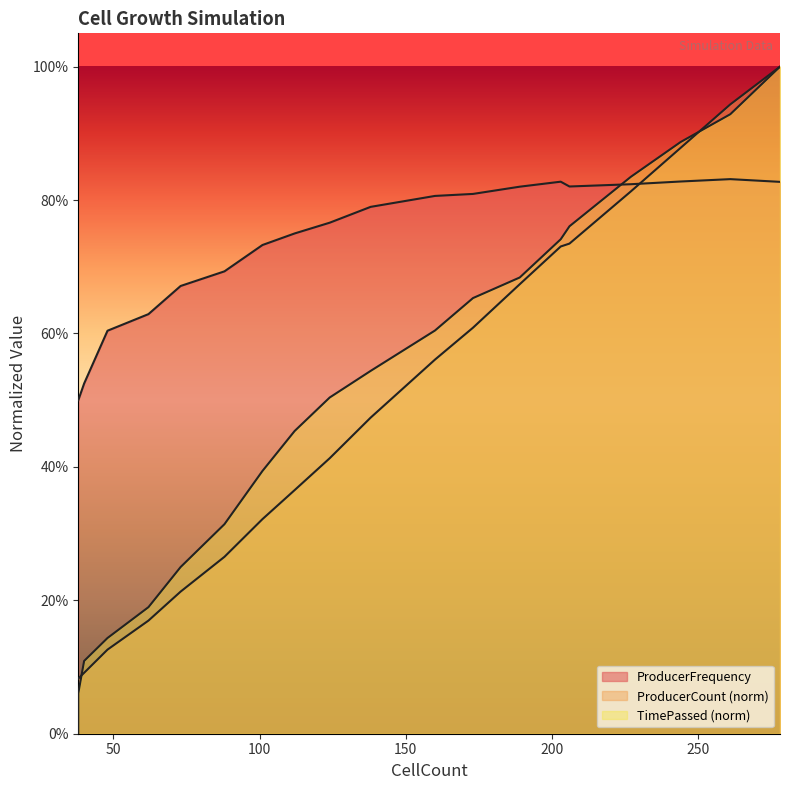

Does the chart have visible grid lines?

No